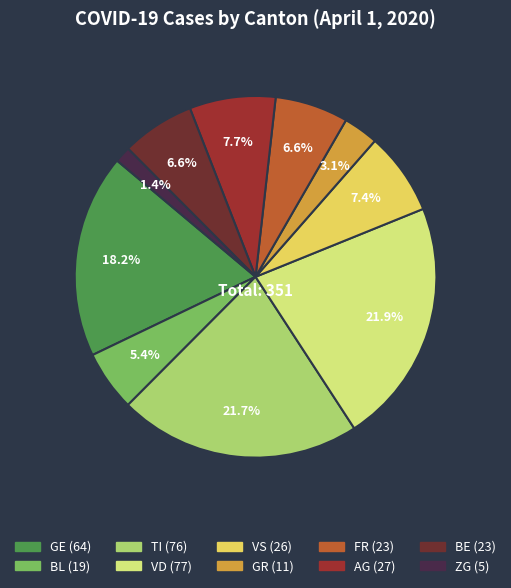

Do BL and BE together represent more than half of the pie?

No